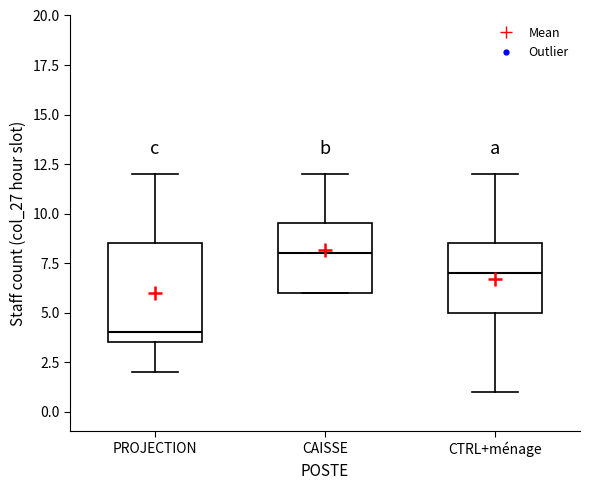

Where does the upper whisker of the box for CAISSE end on the y-axis? The values are not printed on the chart, so give them approximately, as read against the axis.

12.0